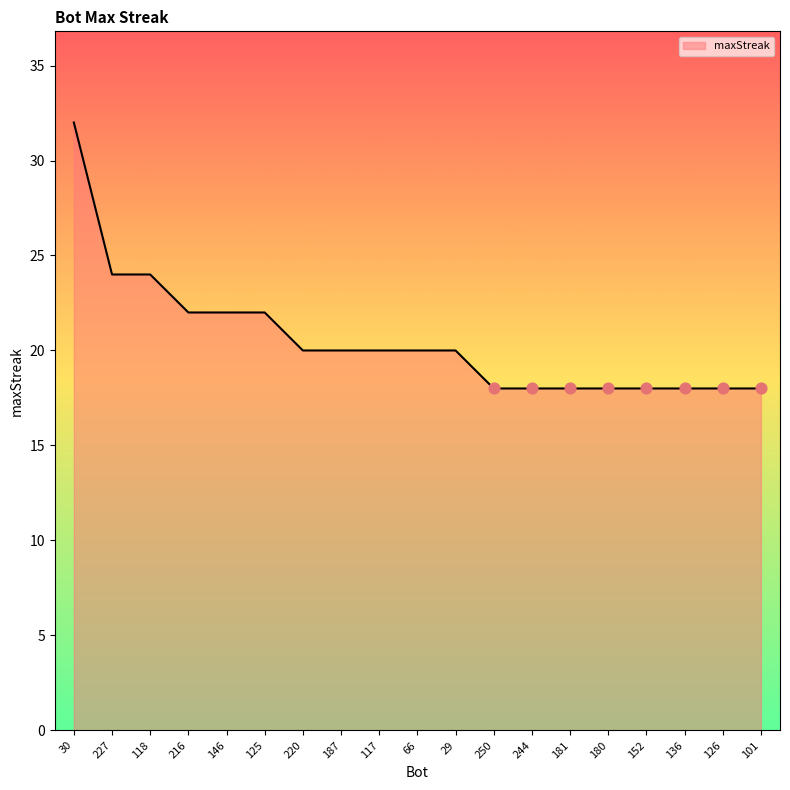

Between 118 and 125, which is larger?

118